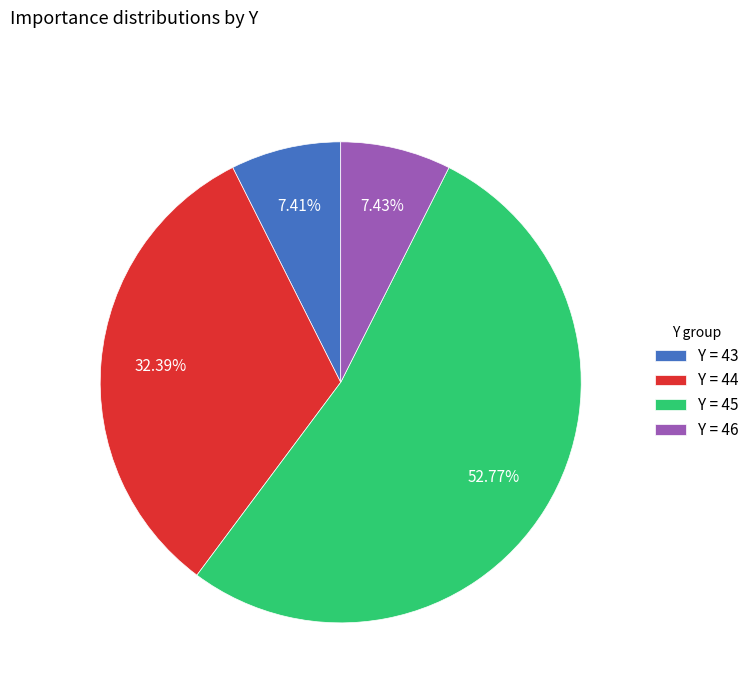

Is there any slice that represents more than half of the pie?

Yes